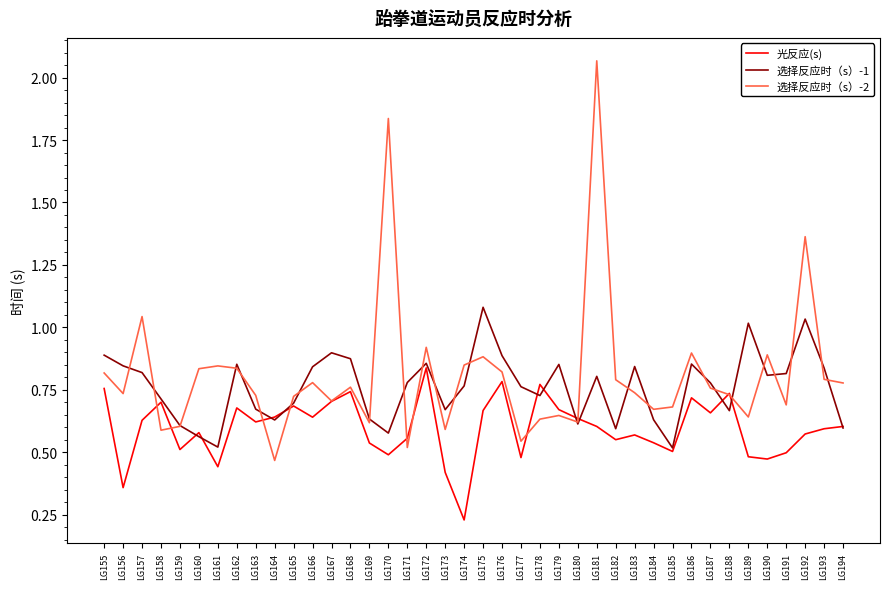

At which category does the chart reach its peak across all series?

LG181